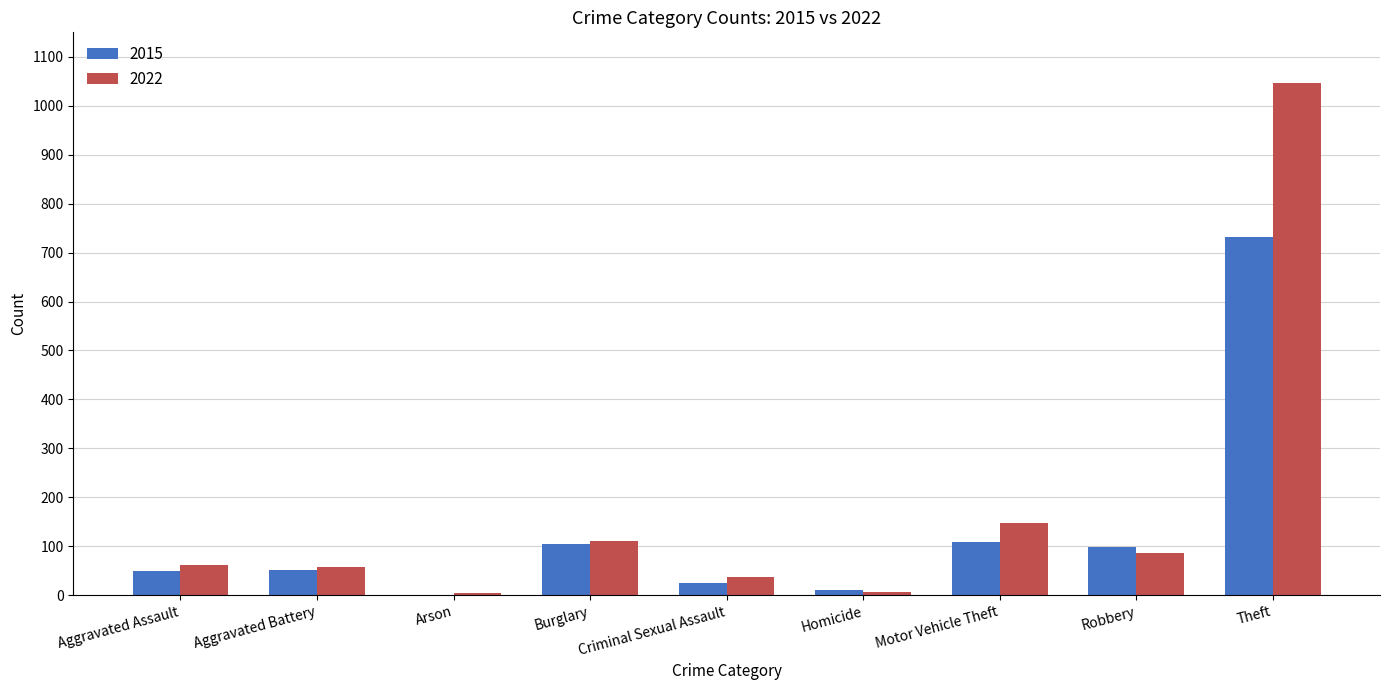

What are all the series names shown in the legend?

2015, 2022